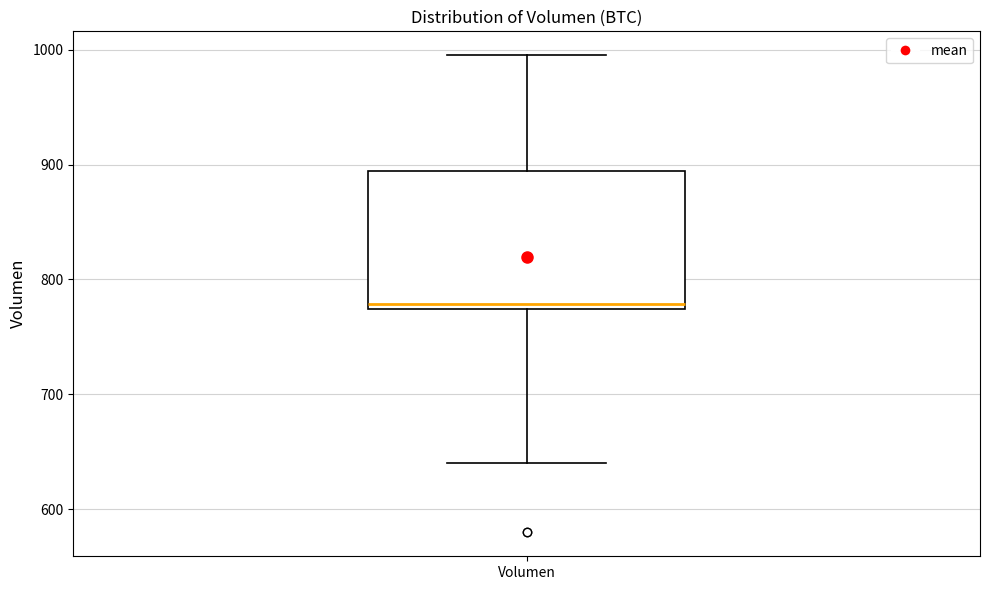

Where does the lower whisker of the box for Volumen end on the y-axis? The values are not printed on the chart, so give them approximately, as read against the axis.

640